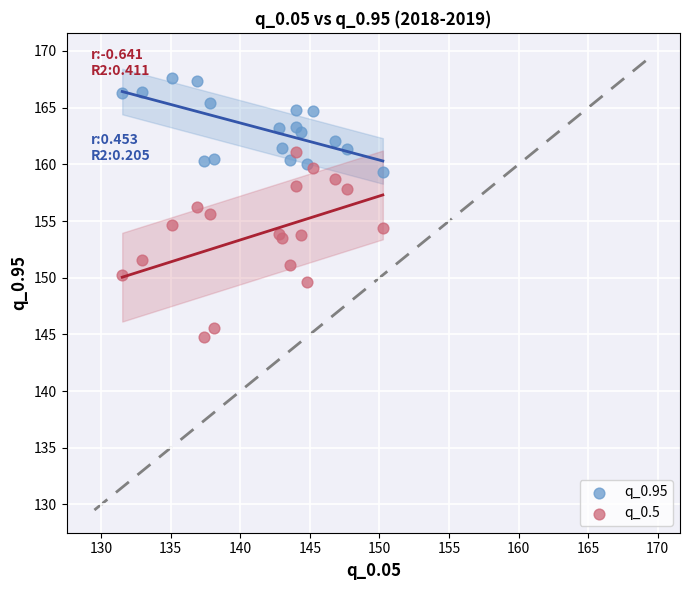

In the q_0.5 series, what Y value is closest to 152?

151.6